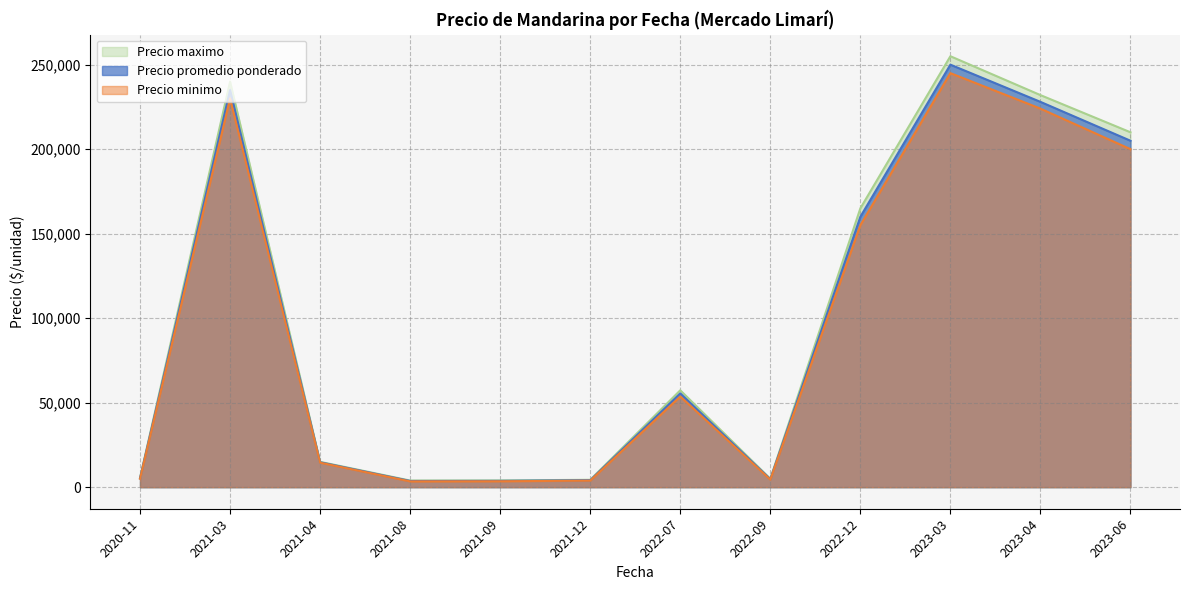

True or false: Precio maximo and Precio promedio ponderado cross at least once.

False